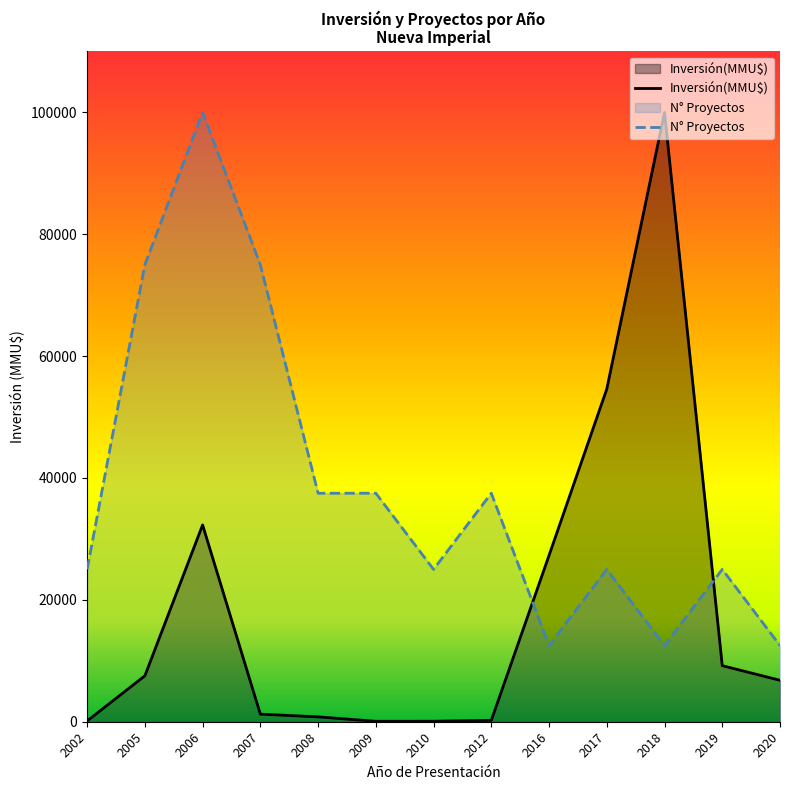

At 2005, list the series in order from largest to smallest.

N° Proyectos, Inversión(MMU$)